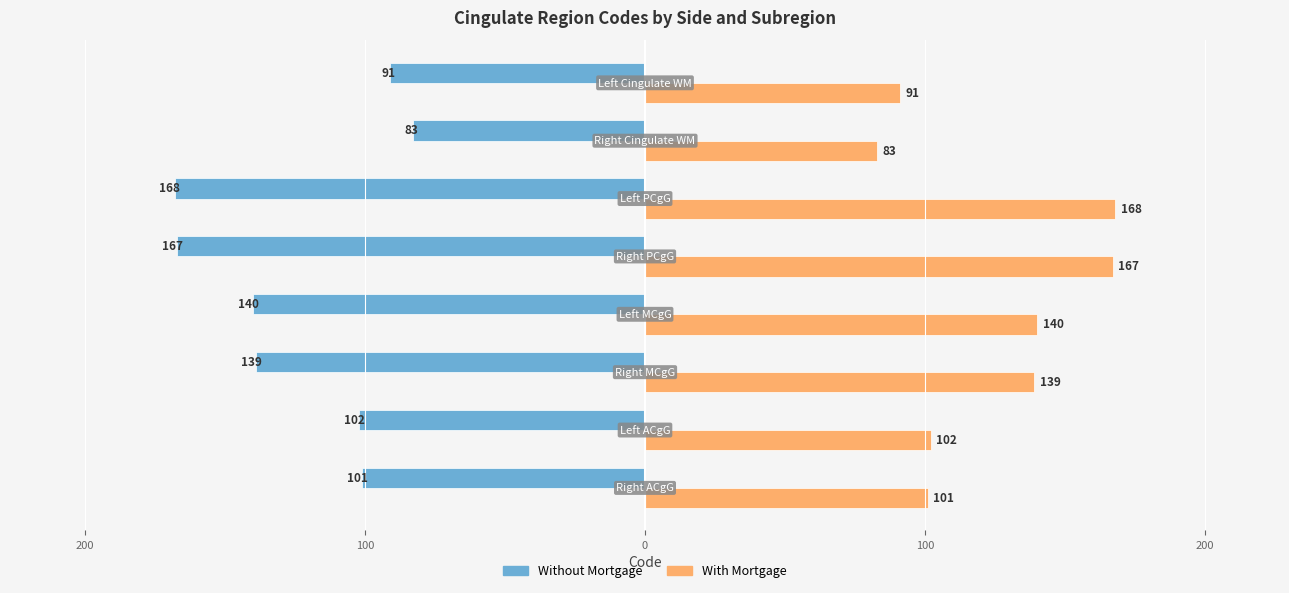

What are all the series names shown in the legend?

Without Mortgage, With Mortgage